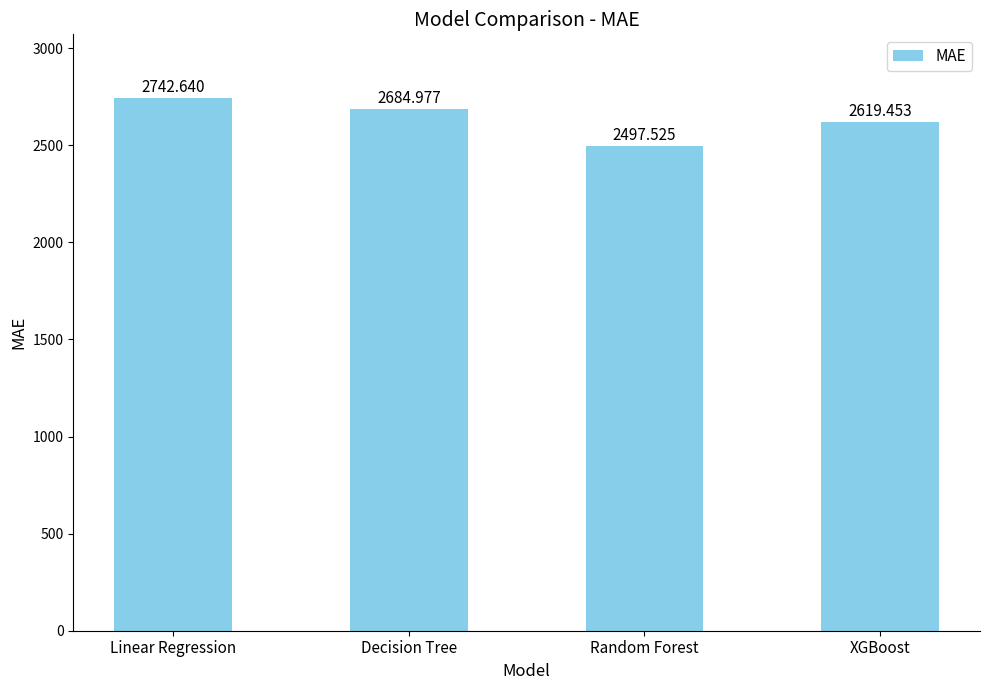

What position from the left is XGBoost?

4